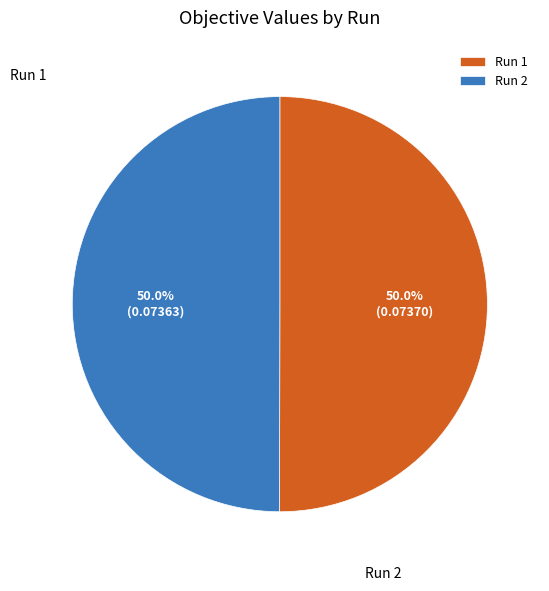

To the nearest percent, what is the average slice percentage?

50%